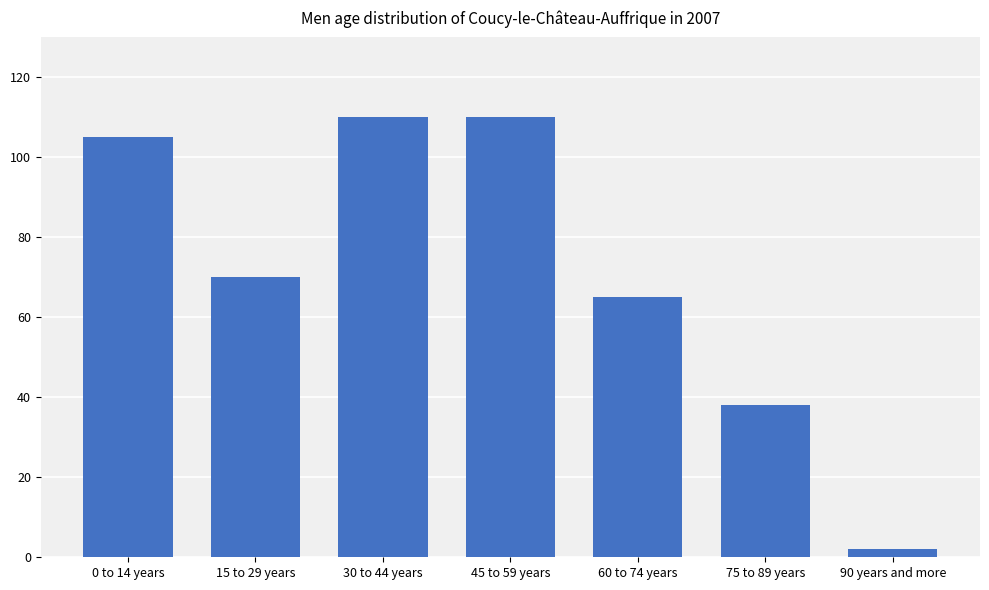

Does the chart contain any negative values?

No